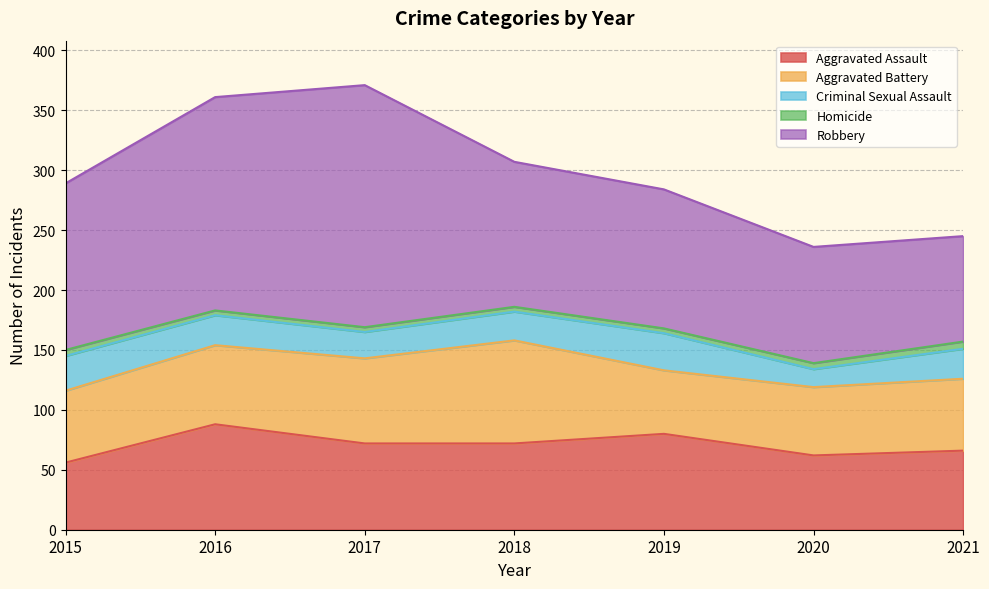

The Robbery series shows 52 at 2021. True or false?

False